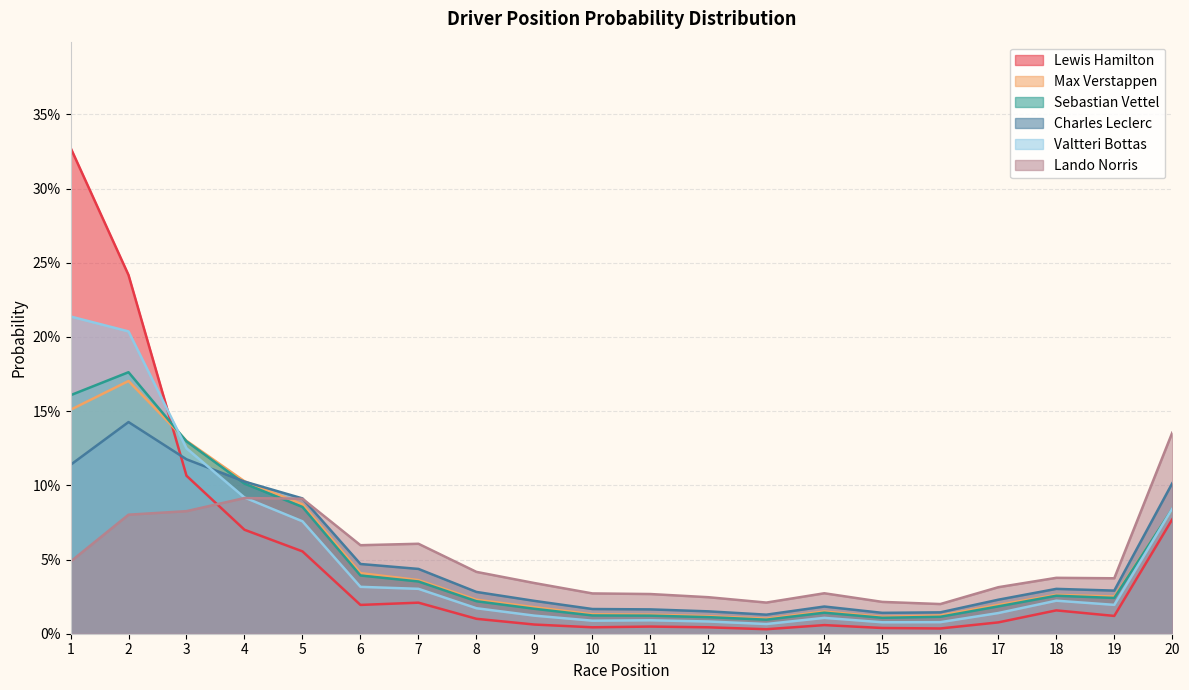

Between 3 and 15, which series saw the biggest shift?

Sebastian Vettel